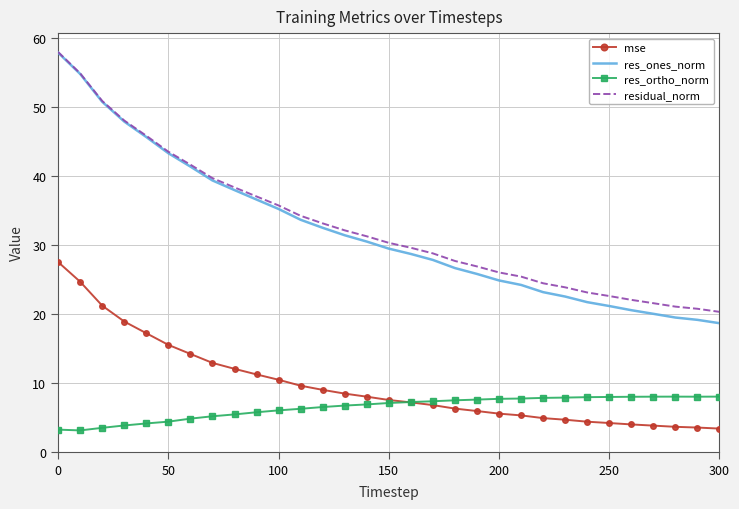

What is the sum of all residual_norm values?

1017.7